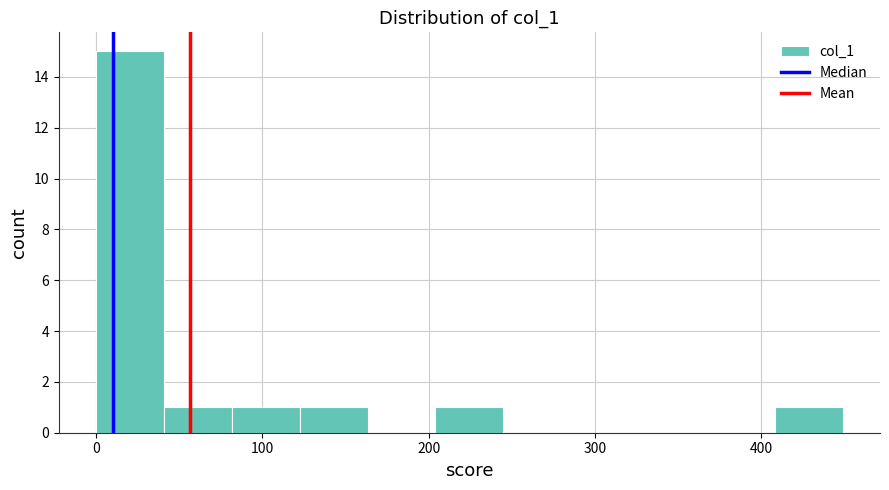

How tall is the bar that spans 40 to 80 on the x-axis? Neither the bar edges nor the heights are printed on the chart, so give them approximately, as read against the axes.

1